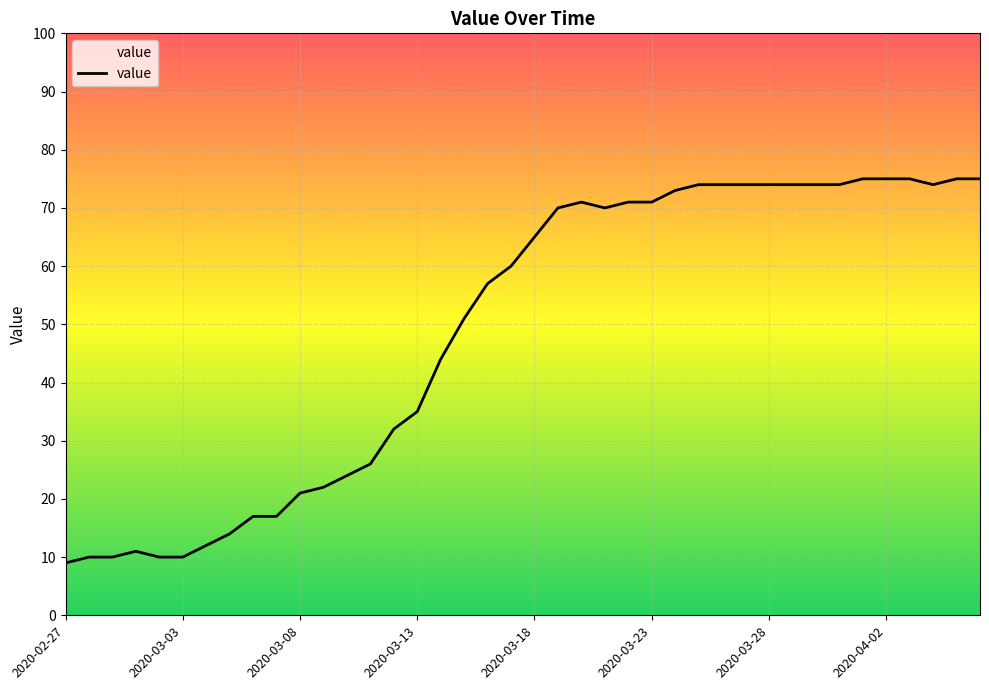

True or false: there are more than 0 points higher than both neighbors.

True